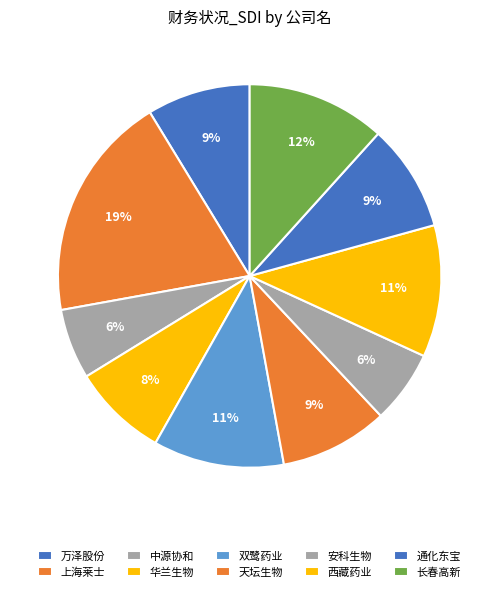

The 万泽股份 slice represents 9% of the pie. True or false?

True